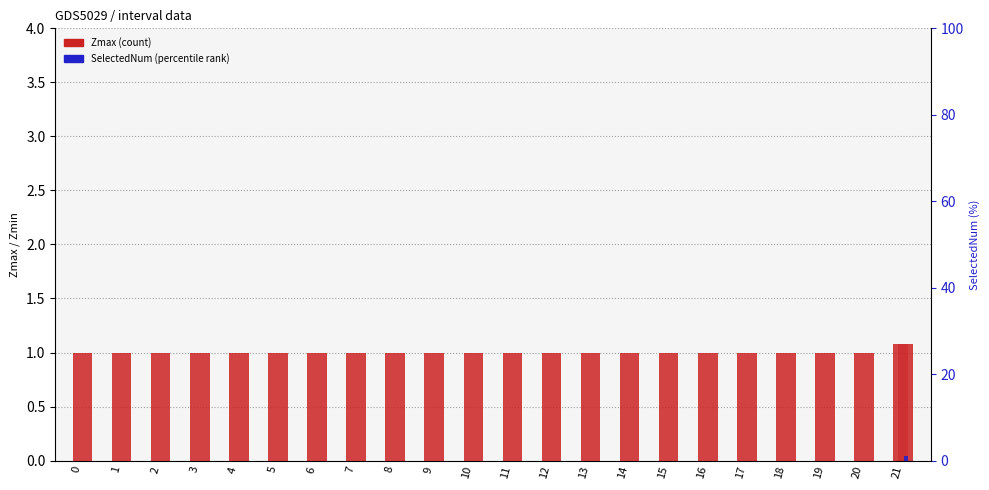

What is the difference between the maximum and second lowest values in the Zmax series?

0.1